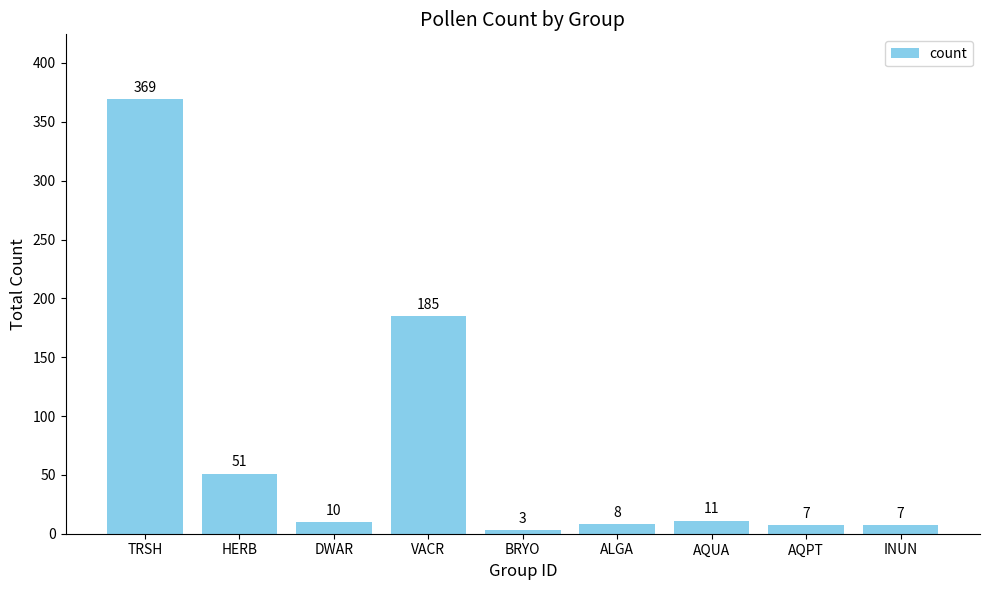

What value does the data have at BRYO?

3